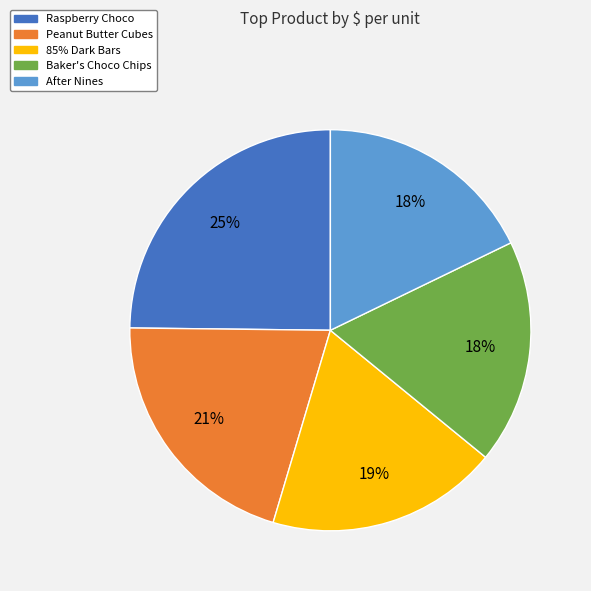

What is the largest slice in the pie chart?

Raspberry Choco